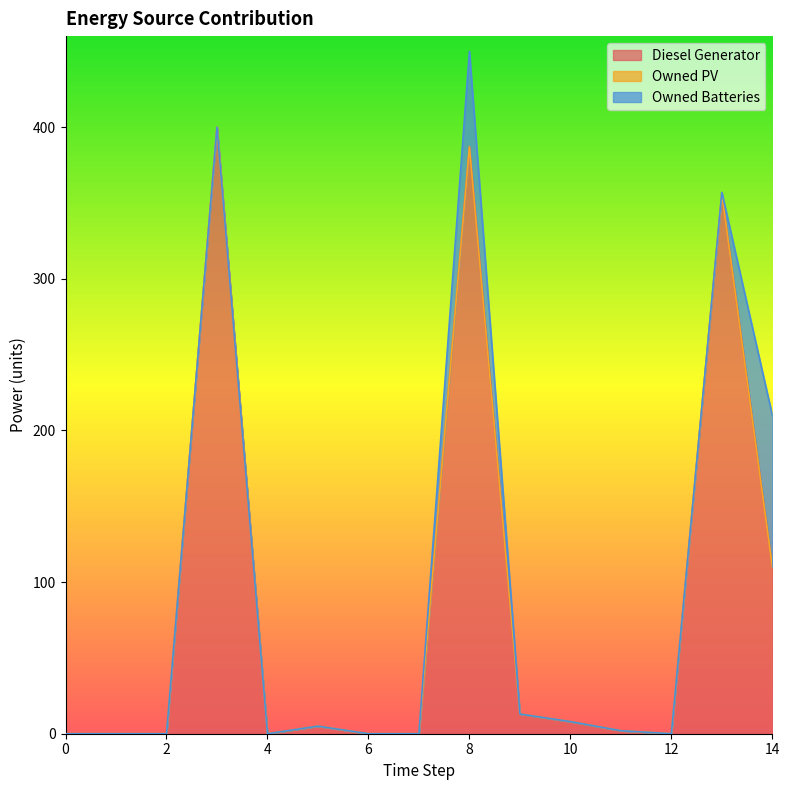

At 12, list the series in order from smallest to largest.

Diesel Generator, Owned PV, Owned Batteries